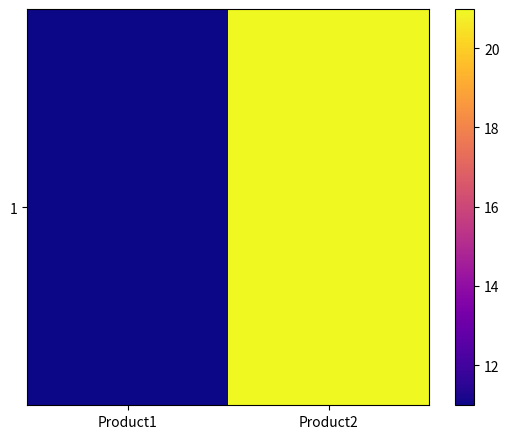

What is the approximate value at Product1?

11.0